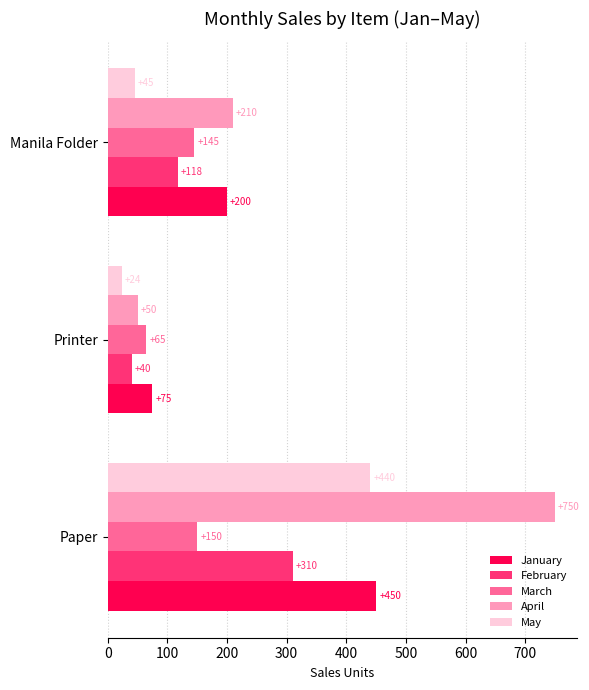

What is the difference between the second highest and minimum values in the January series?

125